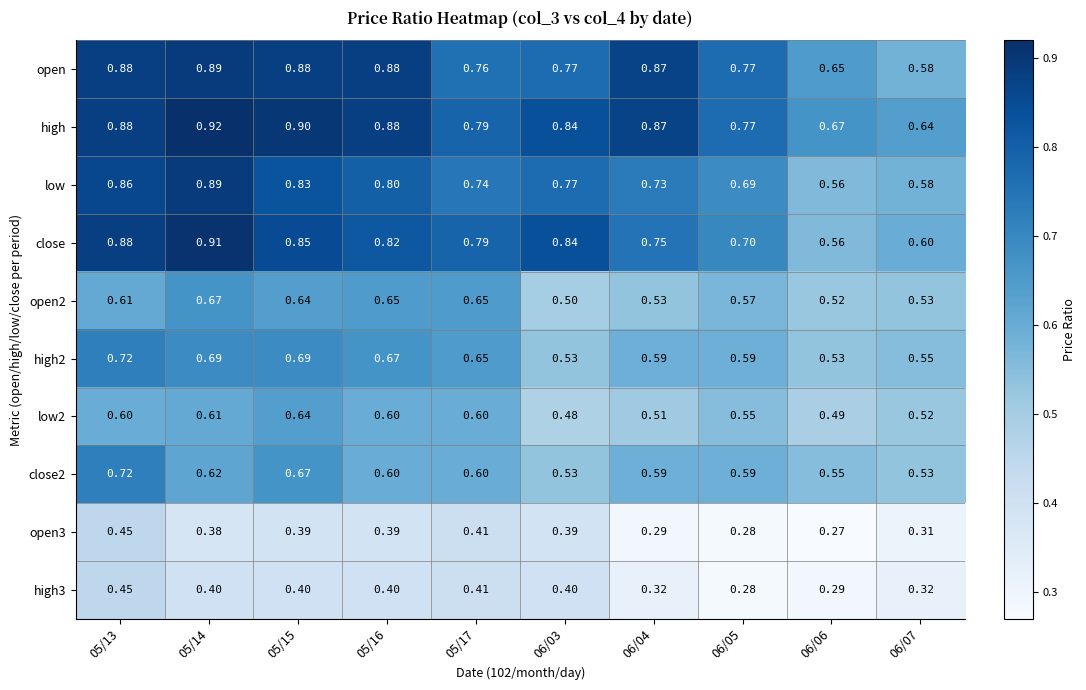

Which series has the largest total across all categories?

high